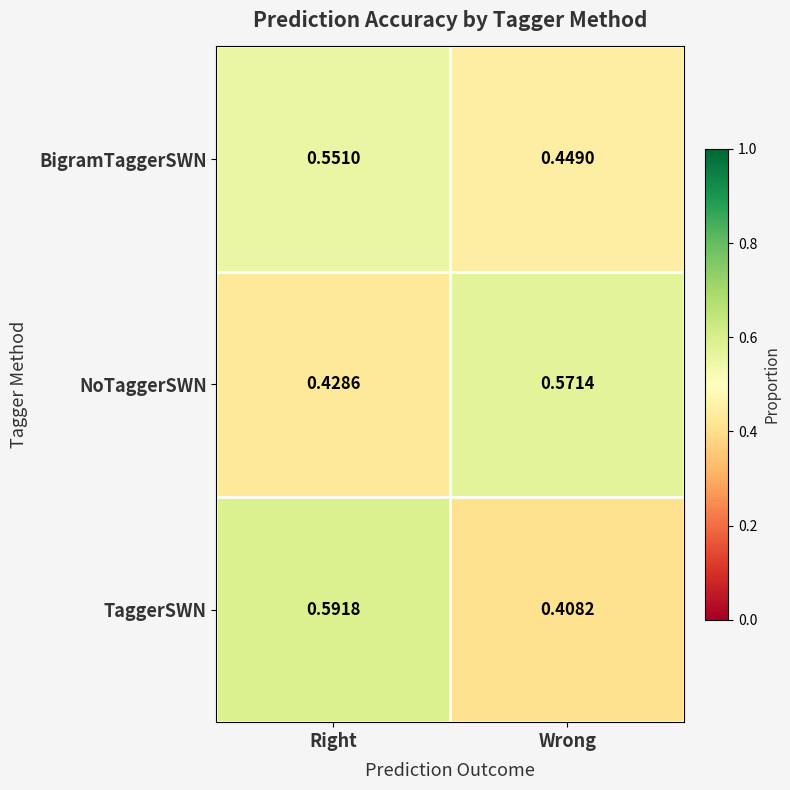

Between Right and Wrong, which series saw the biggest shift?

TaggerSWN